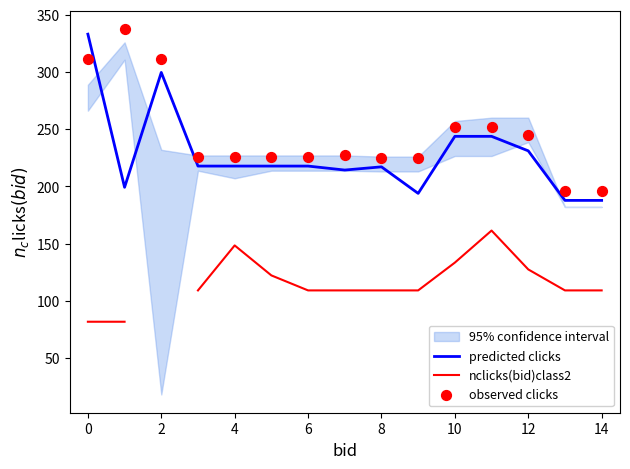

At how many categories does at least one series exceed 297?

3